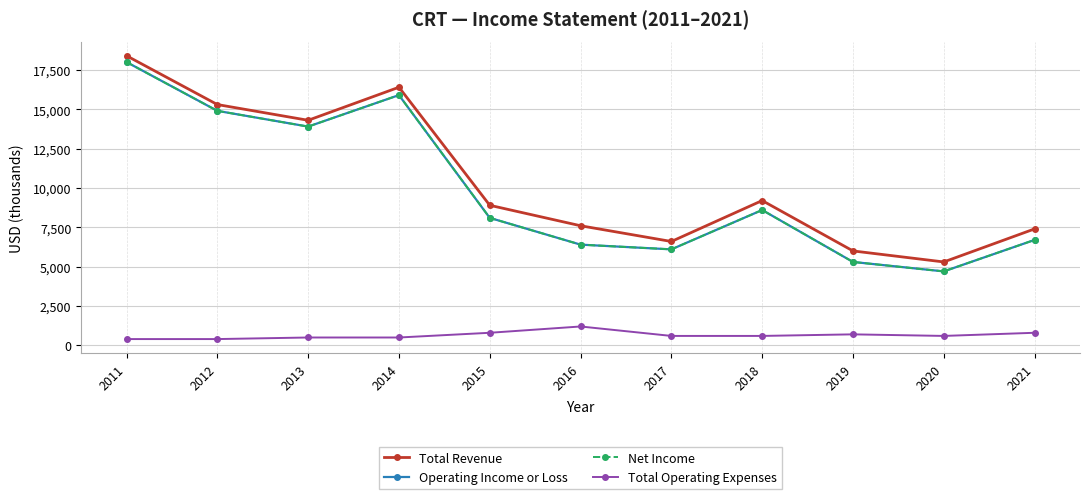

Where is Total Revenue nearest to the value 11850?

2013